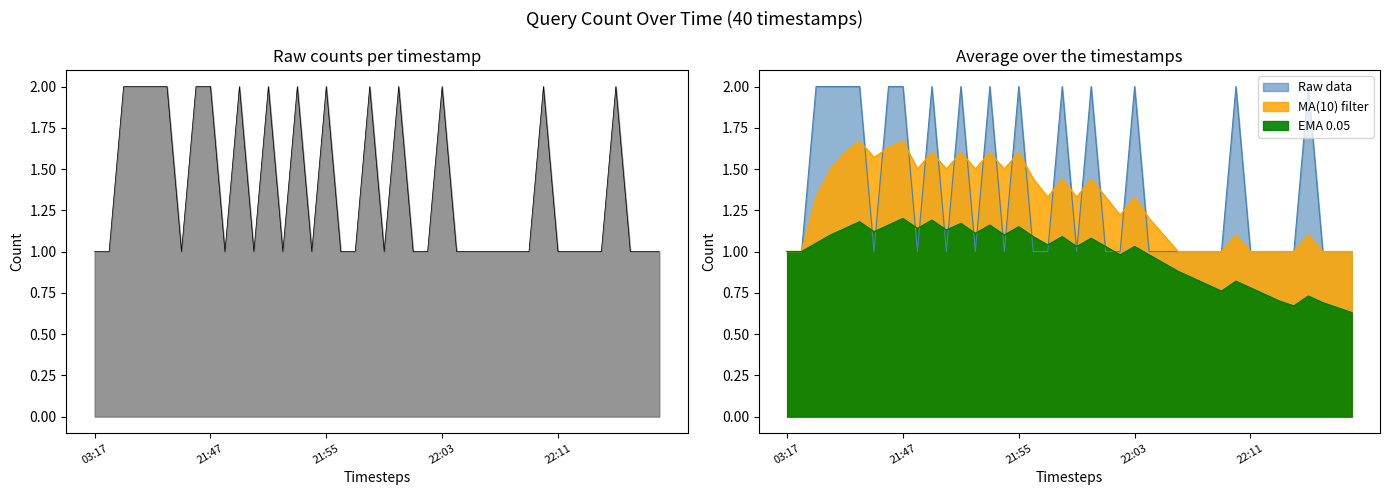

The EMA 0.05 series shows 0.6 at 2019-03-11 22:06:00. True or false?

False